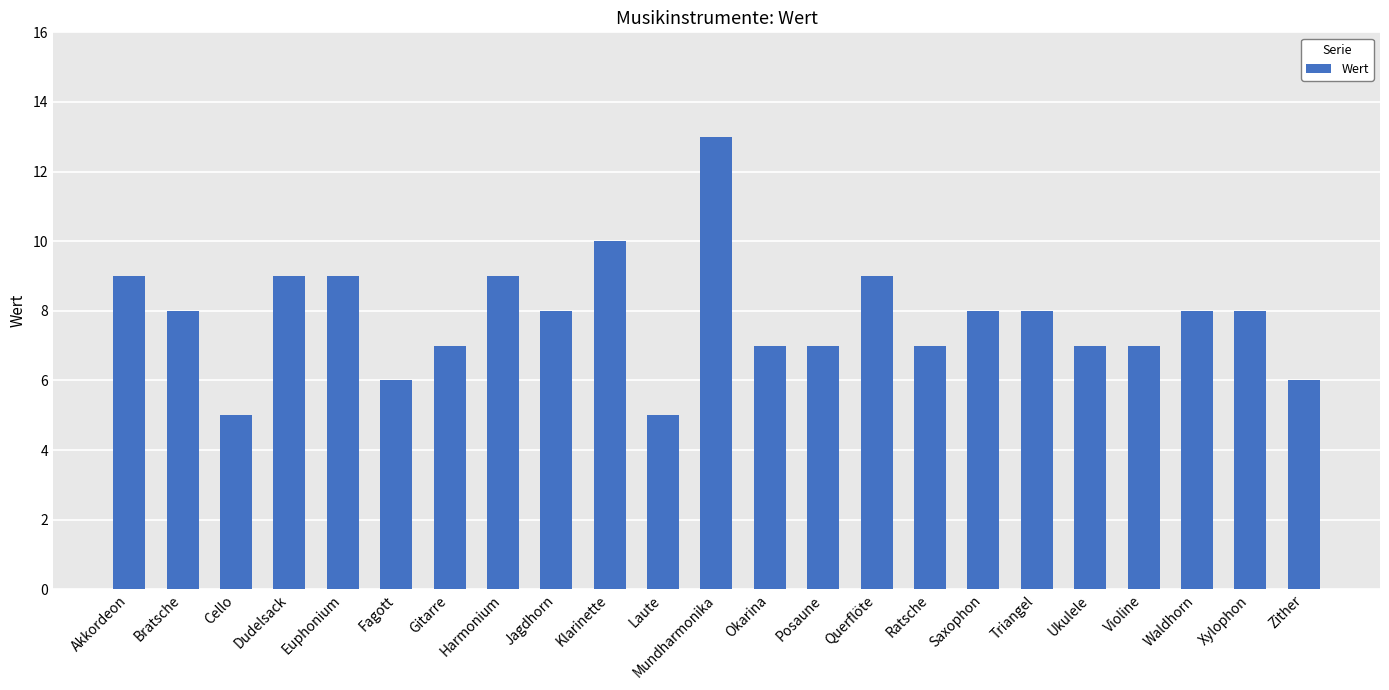

Reading left to right, list all the values displayed in this chart.

9	8	5	9	9	6	7	9	8	10	5	13	7	7	9	7	8	8	7	7	8	8	6